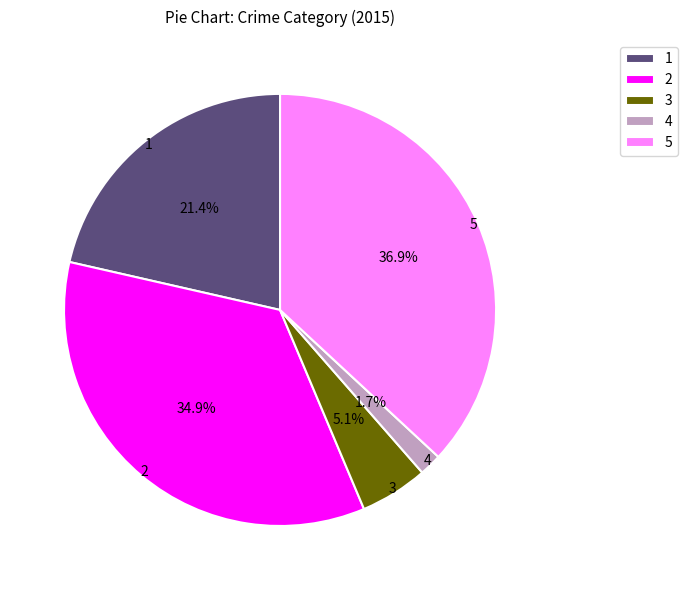

How many slices are in this pie chart?

5